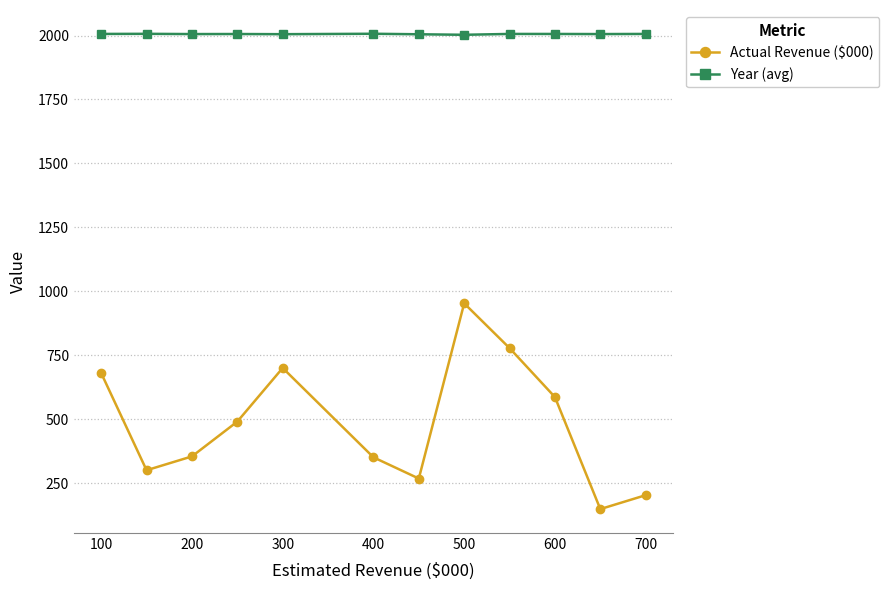

At how many categories does at least one series exceed 1808?

12